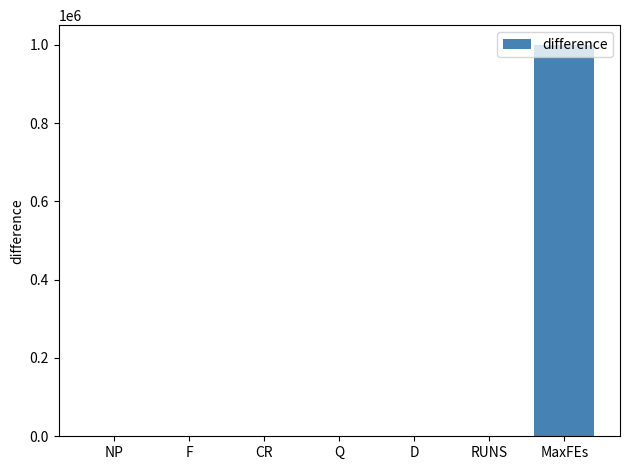

What is the sum of the values at RUNS and CR?

4.5